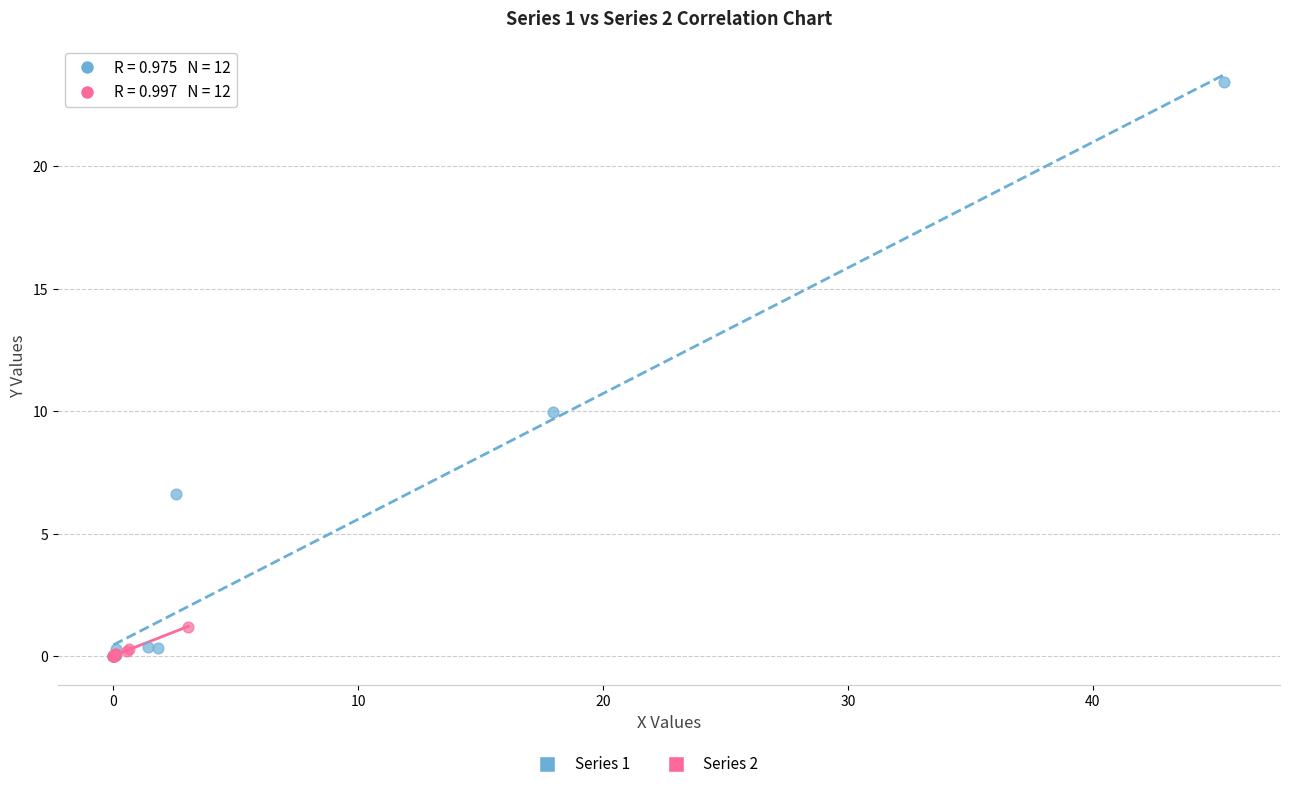

Which series has the widest spread of Y values?

Series 1